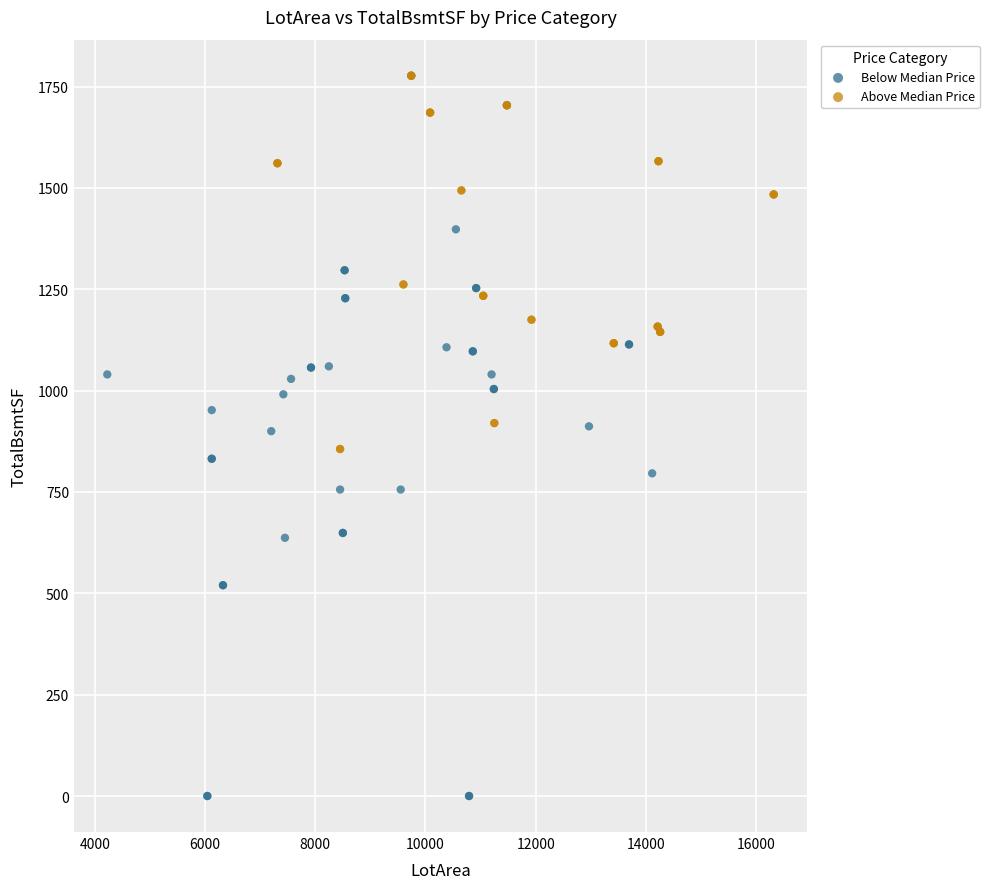

Which series reaches the minimum Y coordinate?

Below Median Price